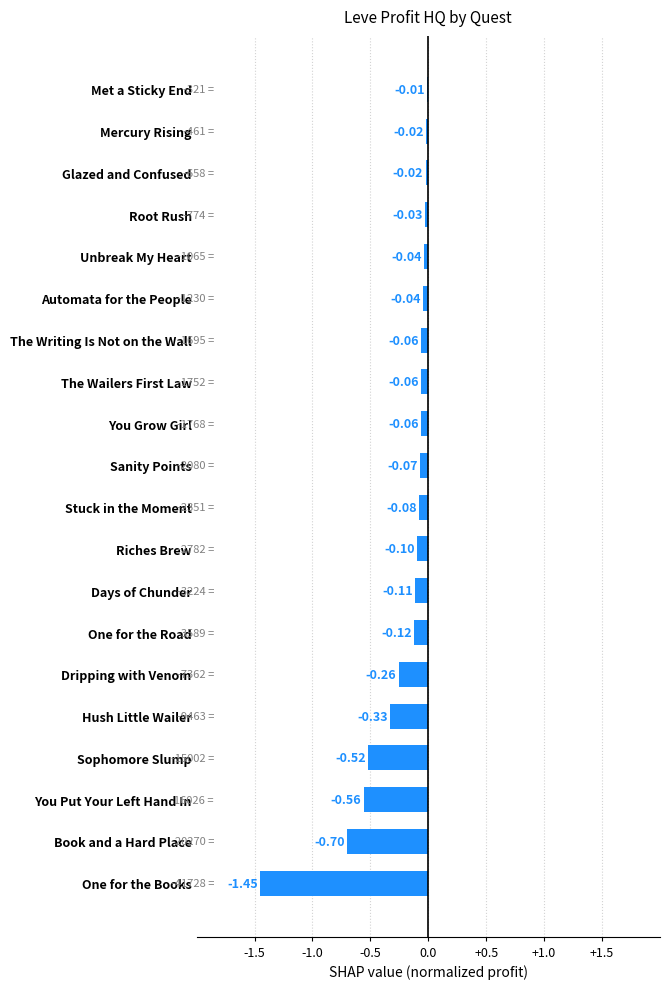

What is the sum of all values?

-4.6